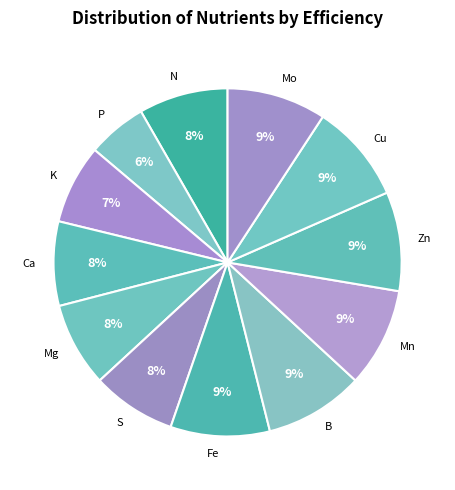

To the nearest percent, what is the combined percentage of P and N?

14%